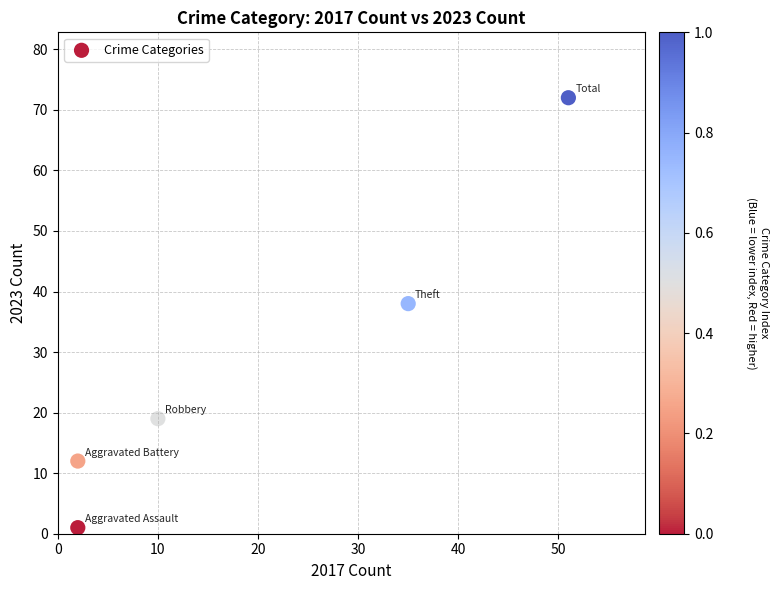

What Y value in the scatter plot is closest to 36?

38